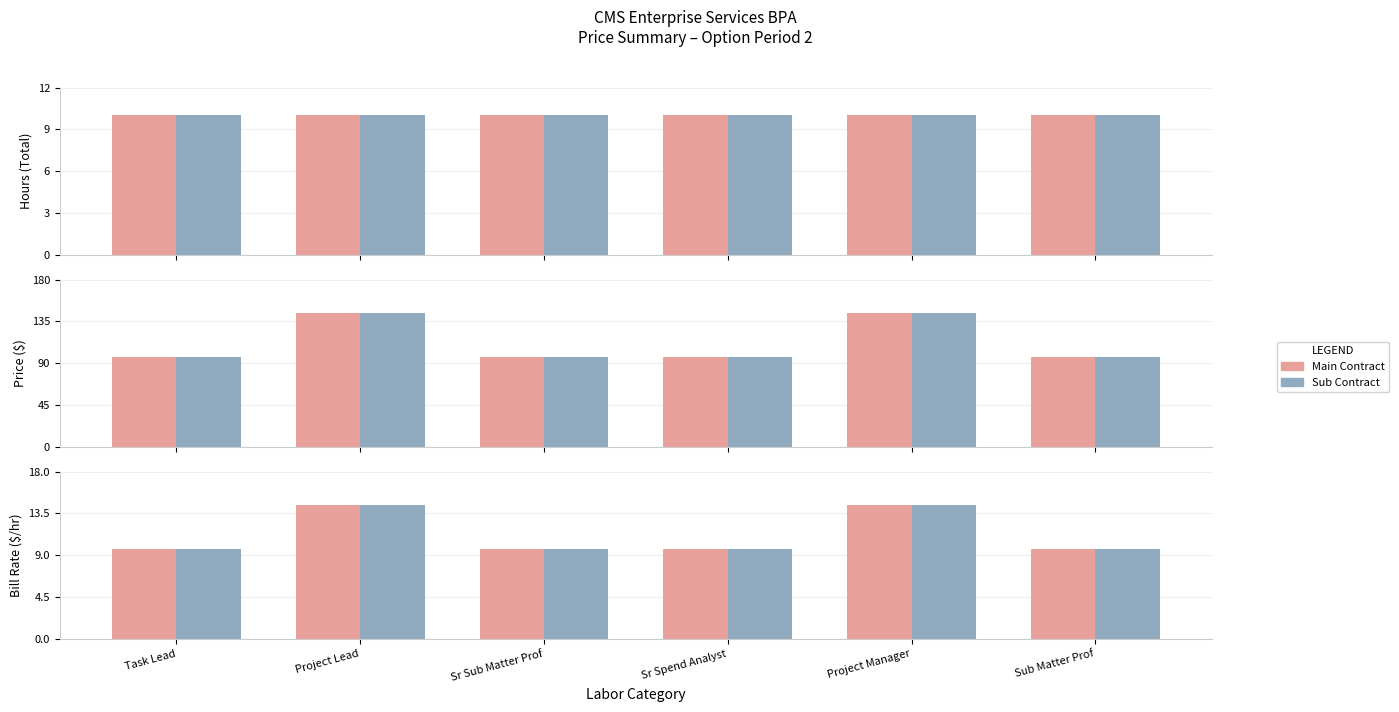

List the series in order of their peak value, highest first.

Main Contract, Sub Contract